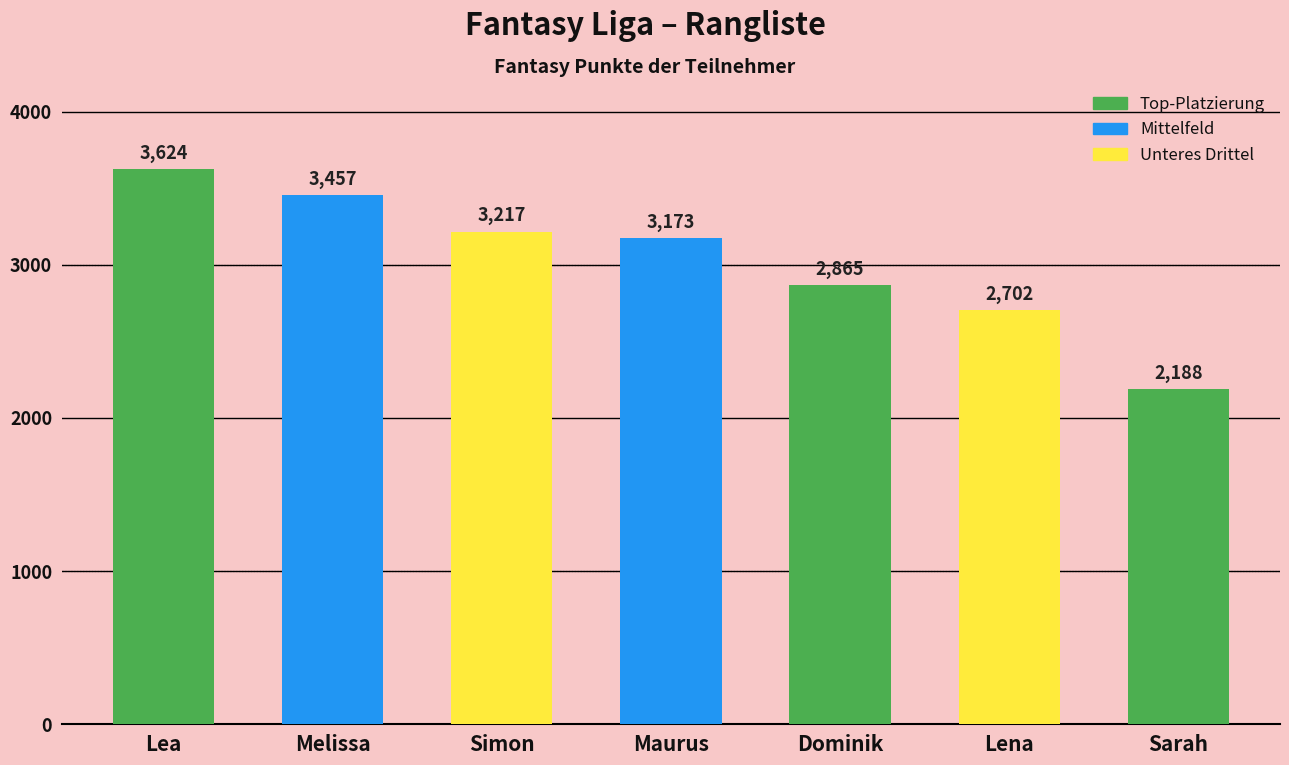

At which category does the chart reach its minimum across all series?

Sarah